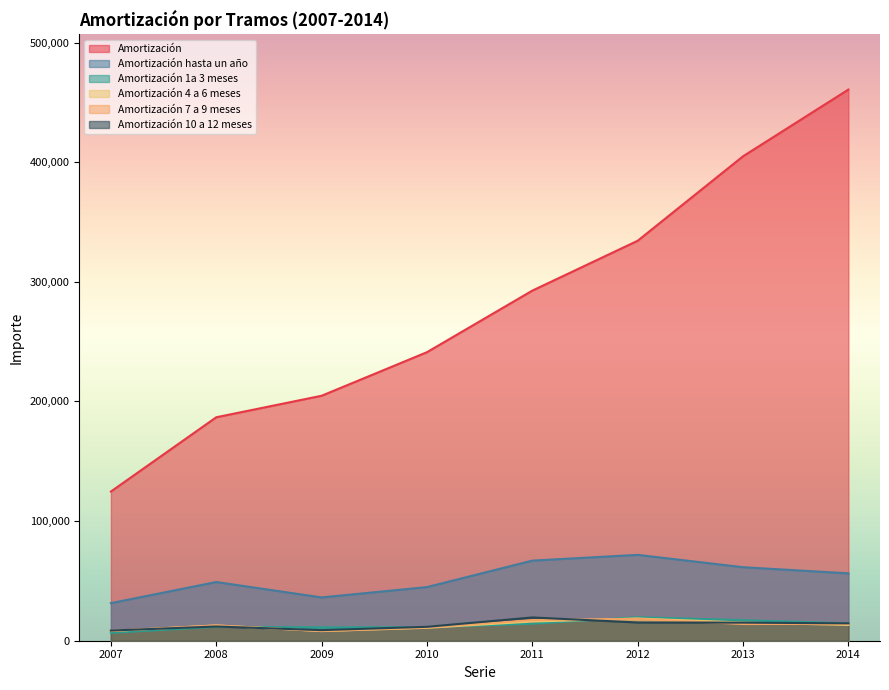

Which label corresponds to the largest value in the chart?

2014